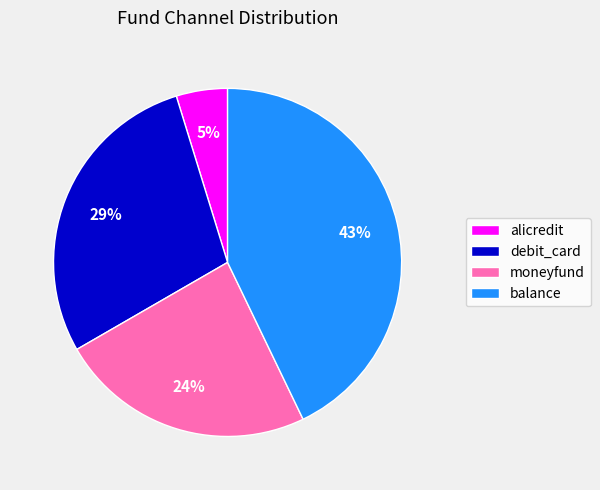

How many segments does this pie chart have?

4